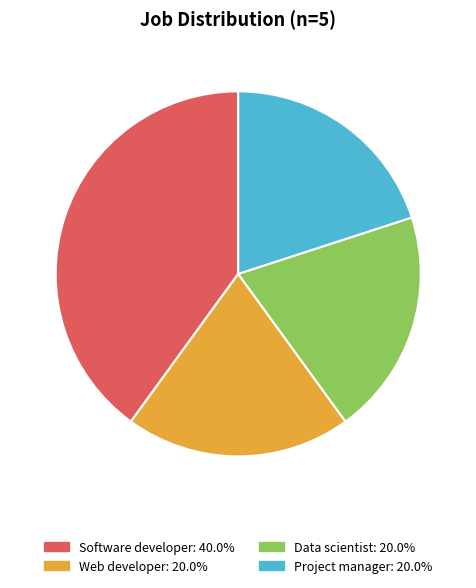

Is Data scientist the majority of the pie?

No